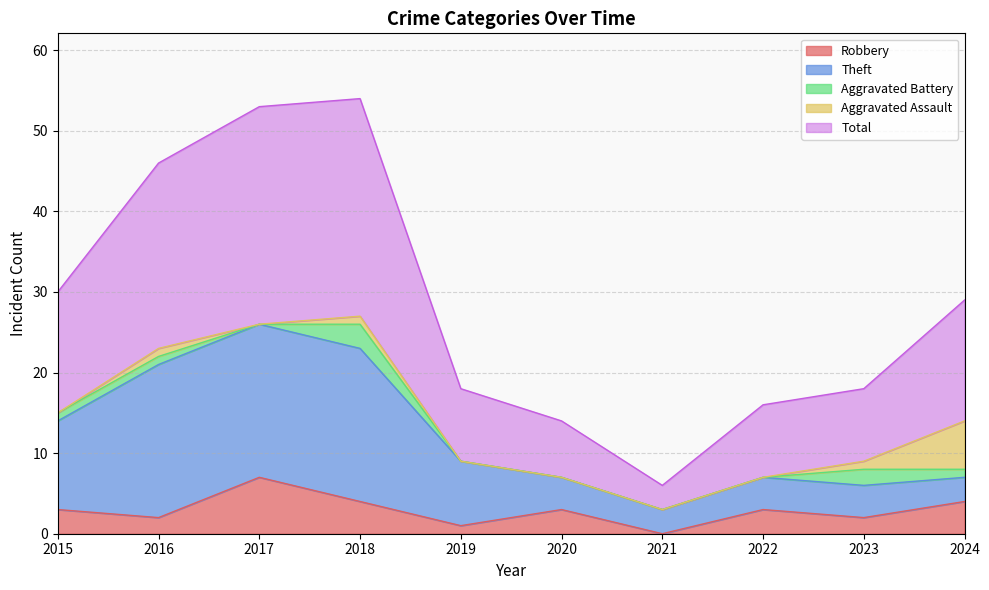

Reading left to right, extract all data points from this chart.

Robbery: 2015=3	2016=2	2017=7	2018=4	2019=1	2020=3	2021=0	2022=3	2023=2	2024=4
Theft: 2015=11	2016=19	2017=19	2018=19	2019=8	2020=4	2021=3	2022=4	2023=4	2024=3
Aggravated Battery: 2015=1	2016=1	2017=0	2018=3	2019=0	2020=0	2021=0	2022=0	2023=2	2024=1
Aggravated Assault: 2015=0	2016=1	2017=0	2018=1	2019=0	2020=0	2021=0	2022=0	2023=1	2024=6
Total: 2015=15	2016=23	2017=27	2018=27	2019=9	2020=7	2021=3	2022=9	2023=9	2024=15